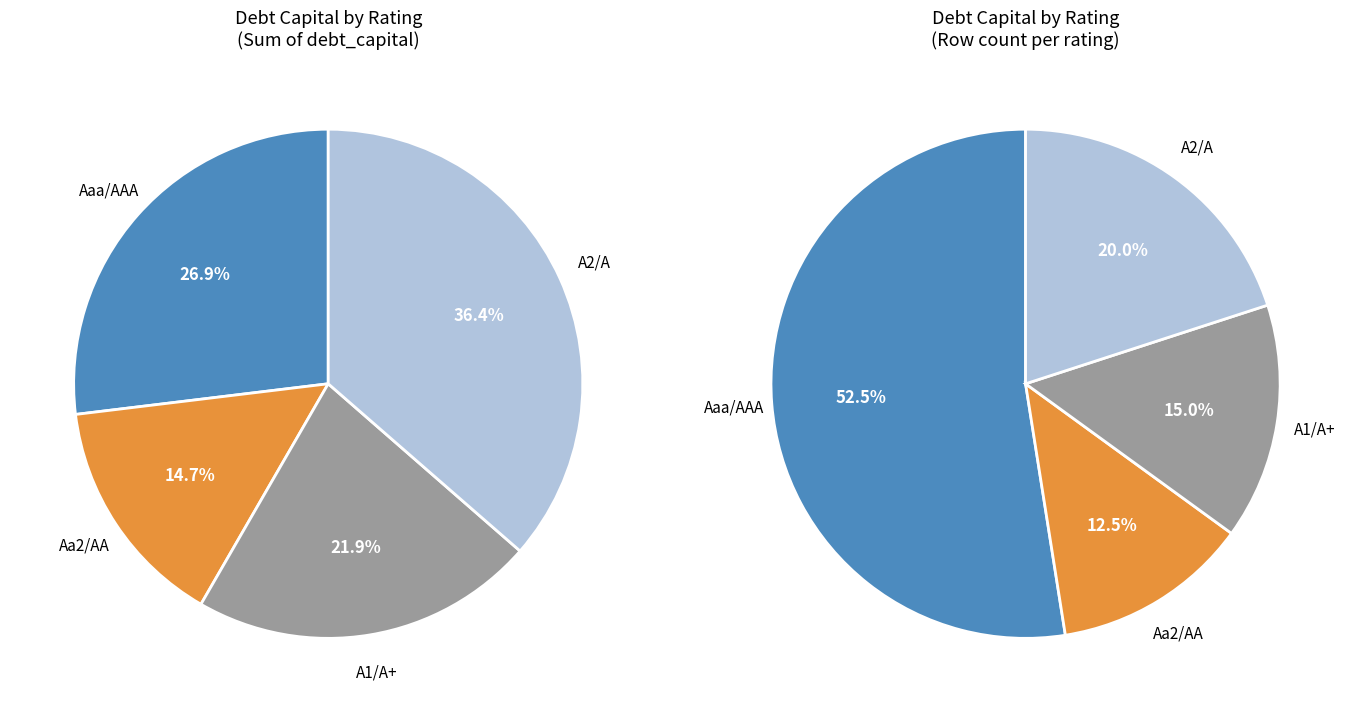

To the nearest percent, what is the average slice percentage?

25%